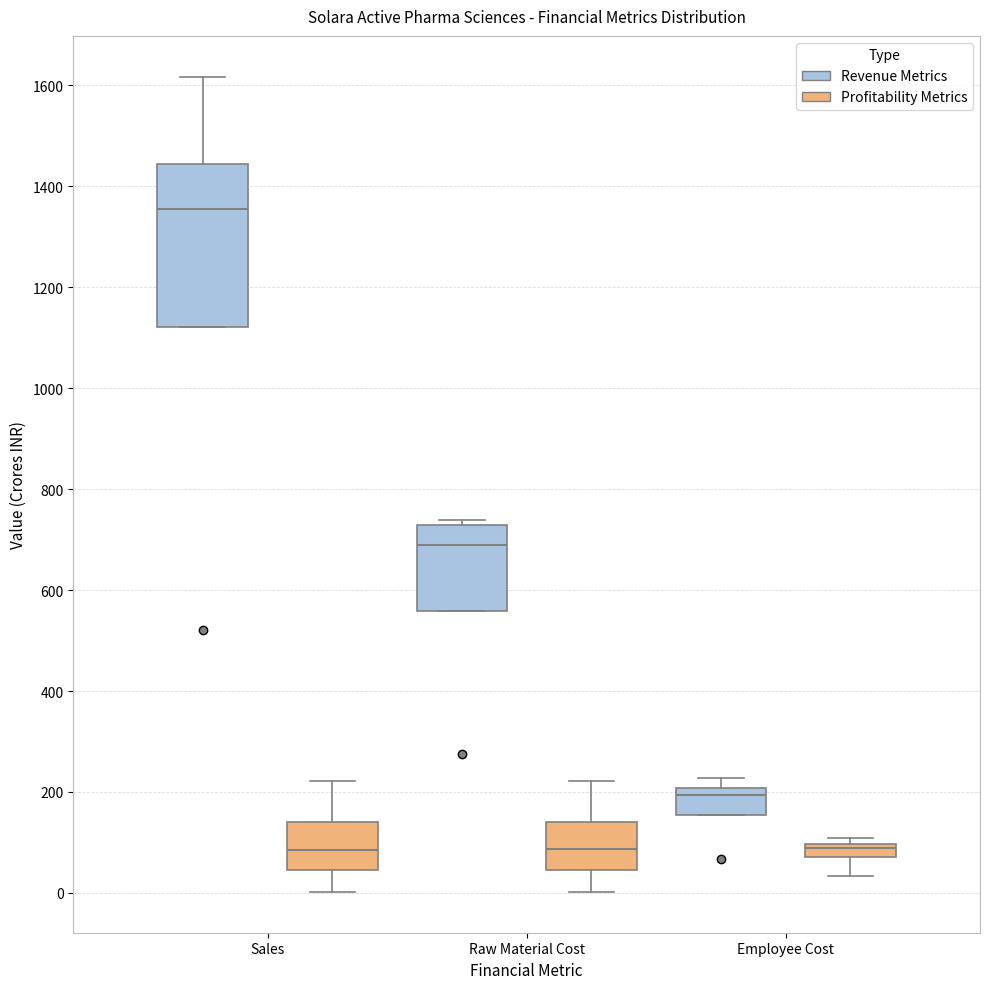

Where does the median line of the box for Raw Material Cost (Revenue Metrics) sit on the y-axis? The values are not printed on the chart, so give them approximately, as read against the axis.

680